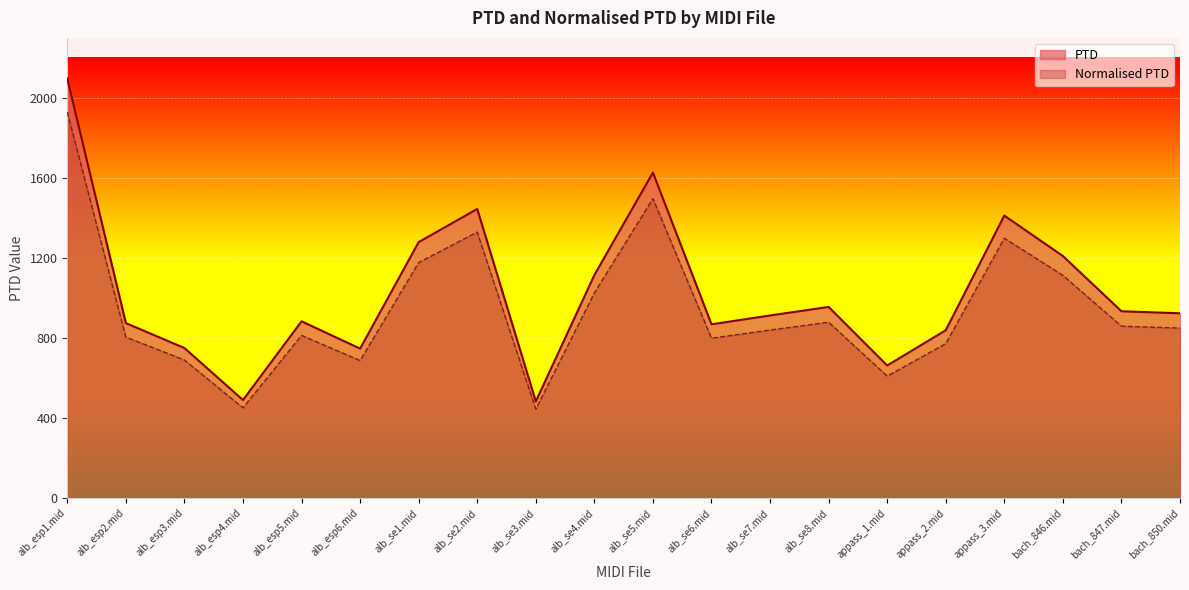

Is it true that PTD equals 539.2 at bach_850.mid?

False